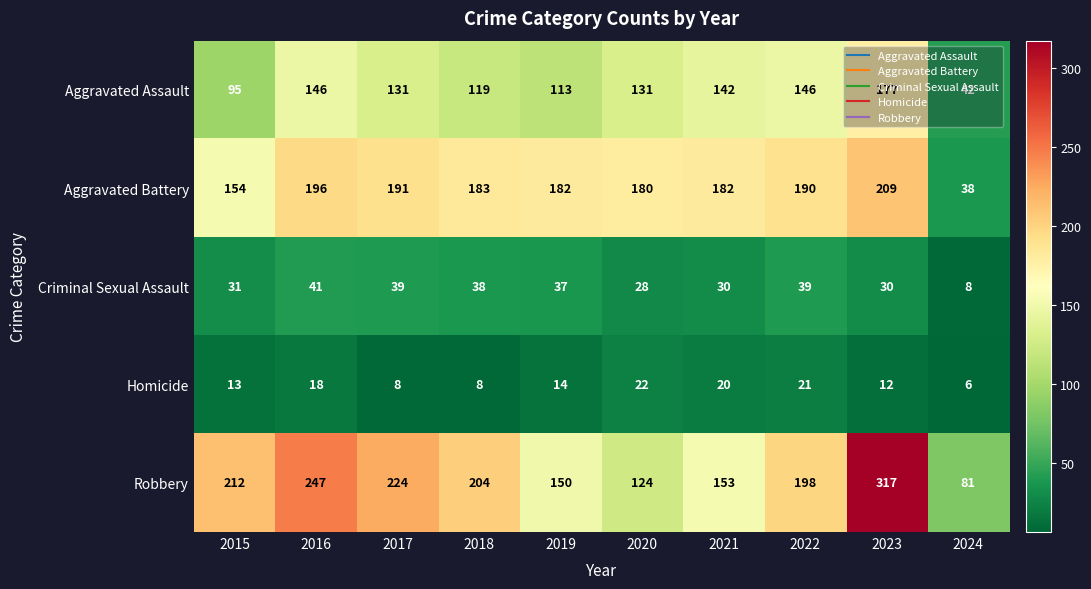

How many values in the Aggravated Battery series are below 183?

5